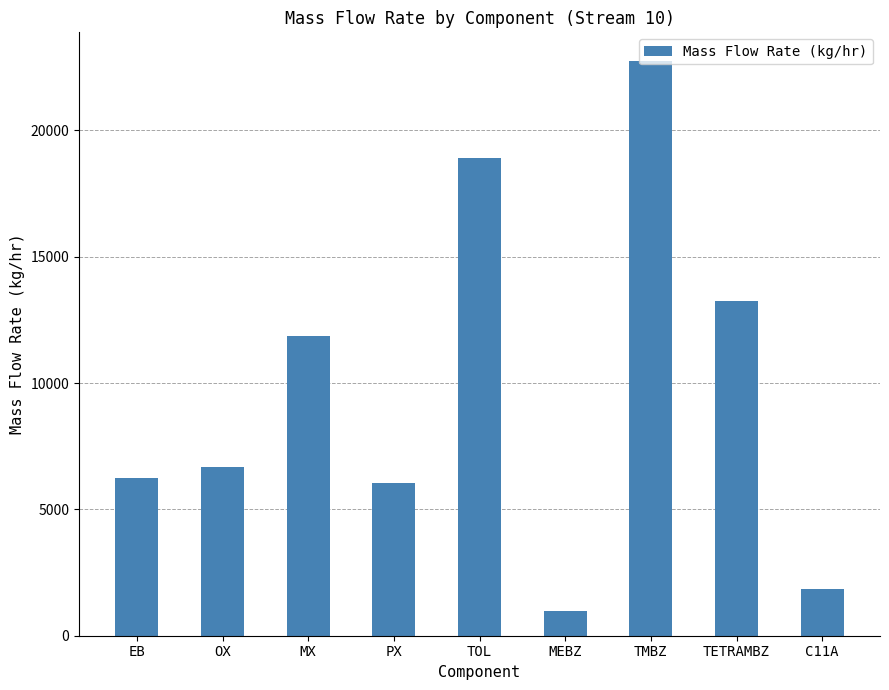

How many data points are above 6660?

5